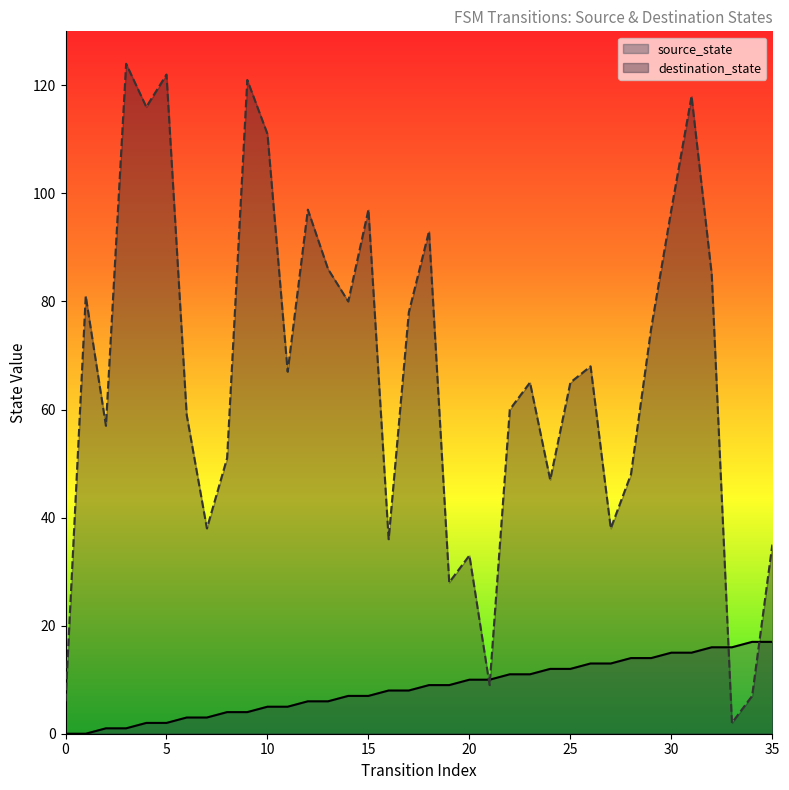

Which series has the largest total across all categories?

destination_state